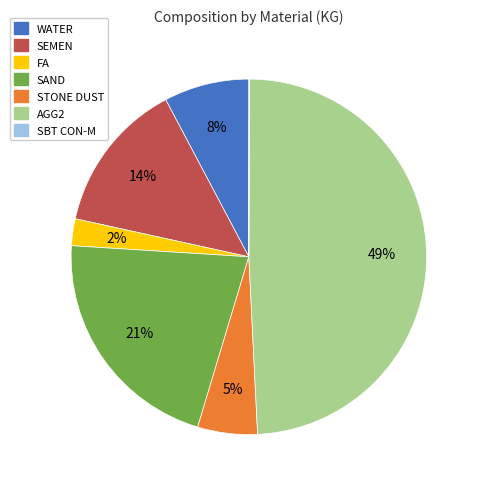

The SAND slice represents 30% of the pie. True or false?

False